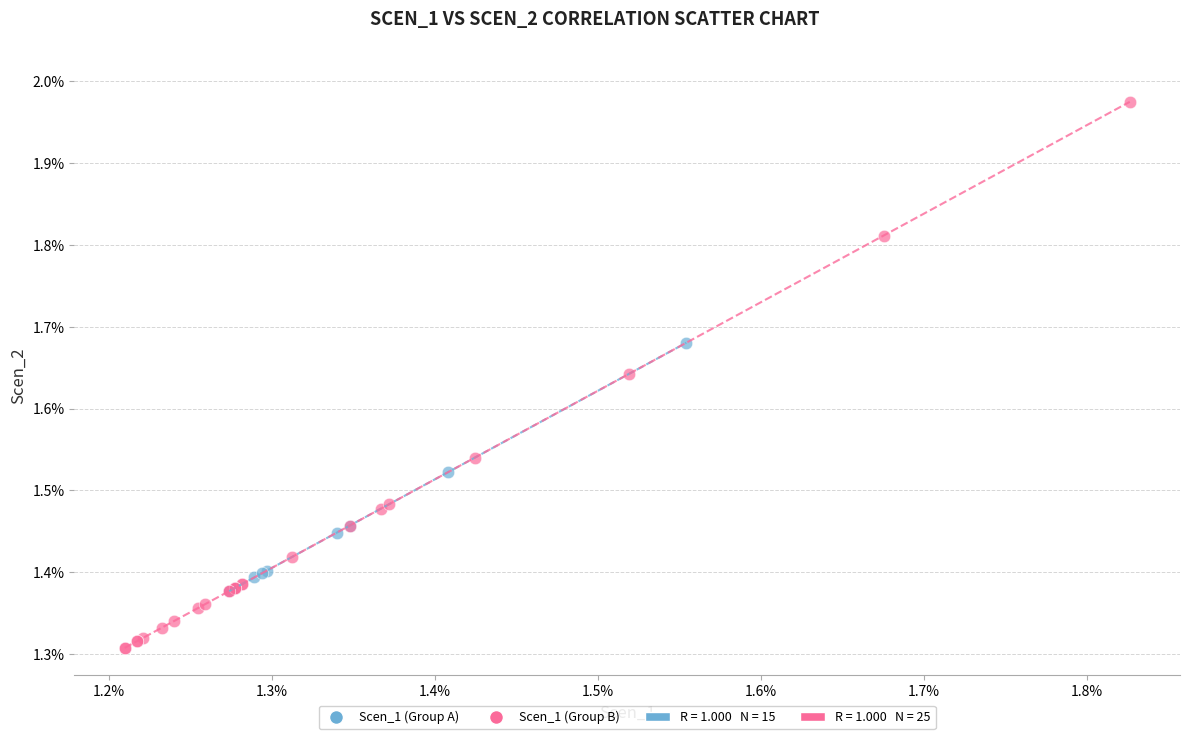

Which series contains the lowest Y value?

Scen_1 (Group B)